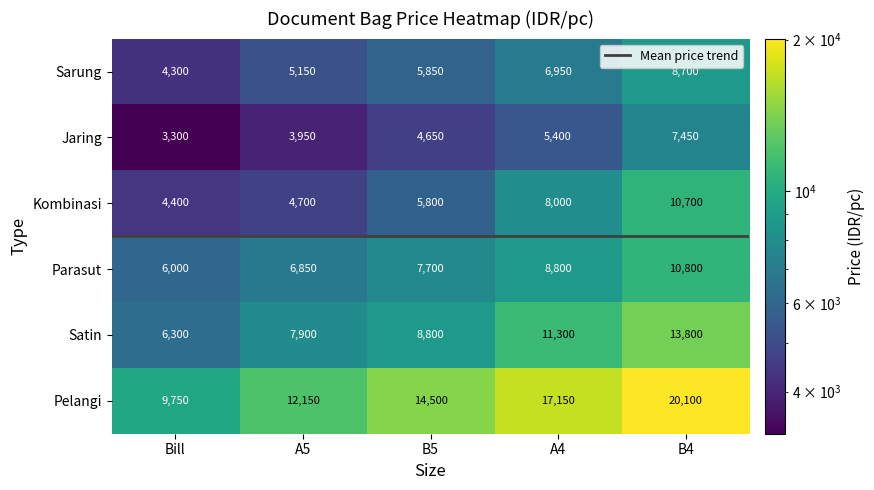

What is the greatest value displayed?

20100